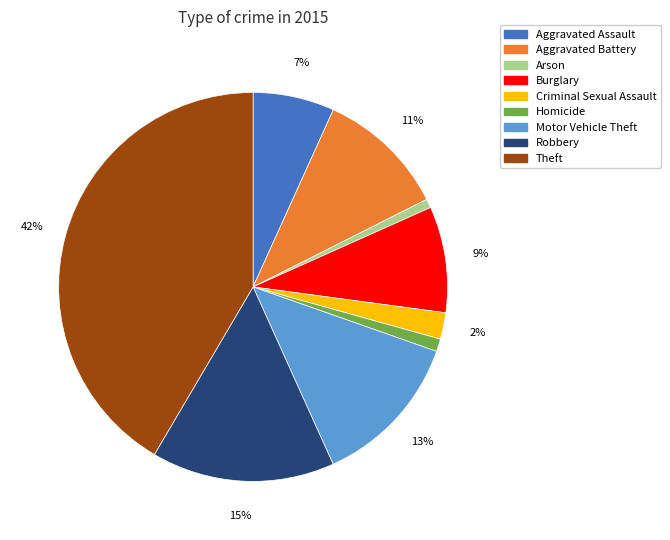

Is there a majority slice in this chart?

No